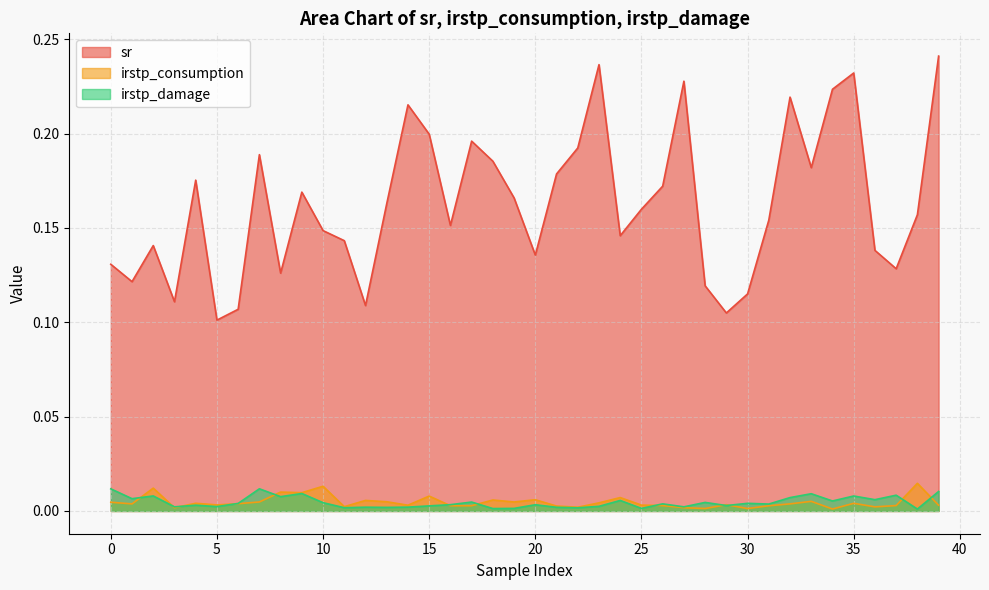

What is the value of the sr point at the 6th from the left?

0.1